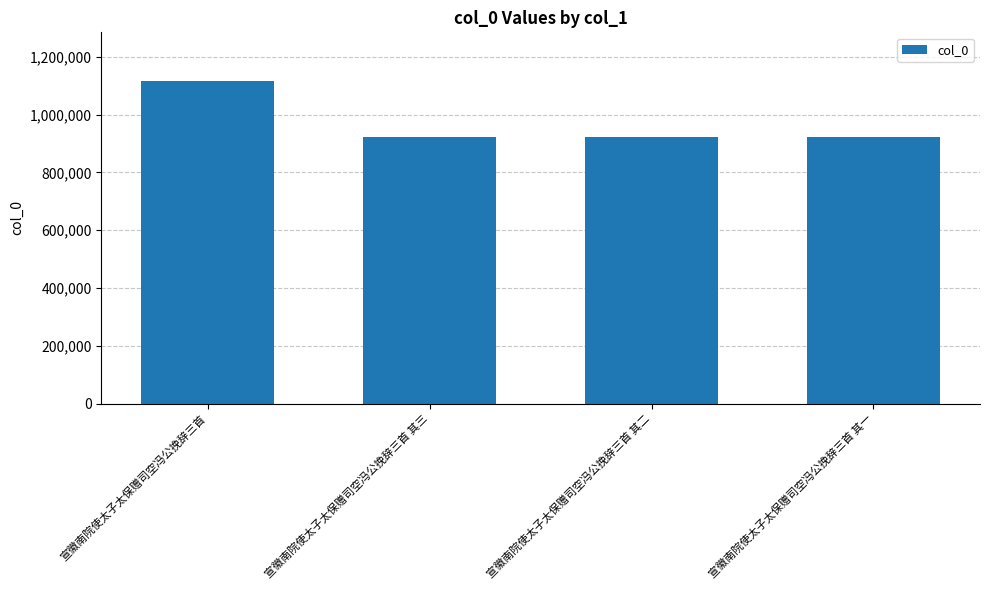

What is the average value?

971610